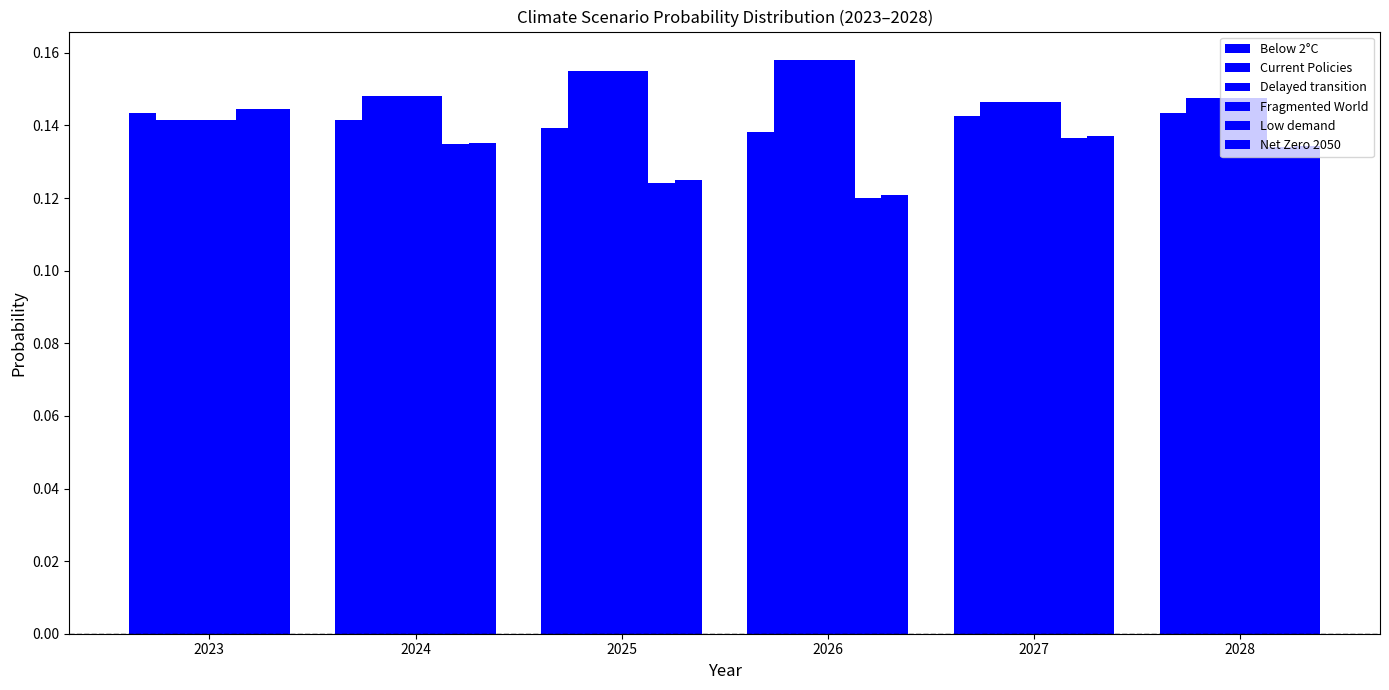

What is the sum of the Low demand values at 2026 and 2027?

0.3